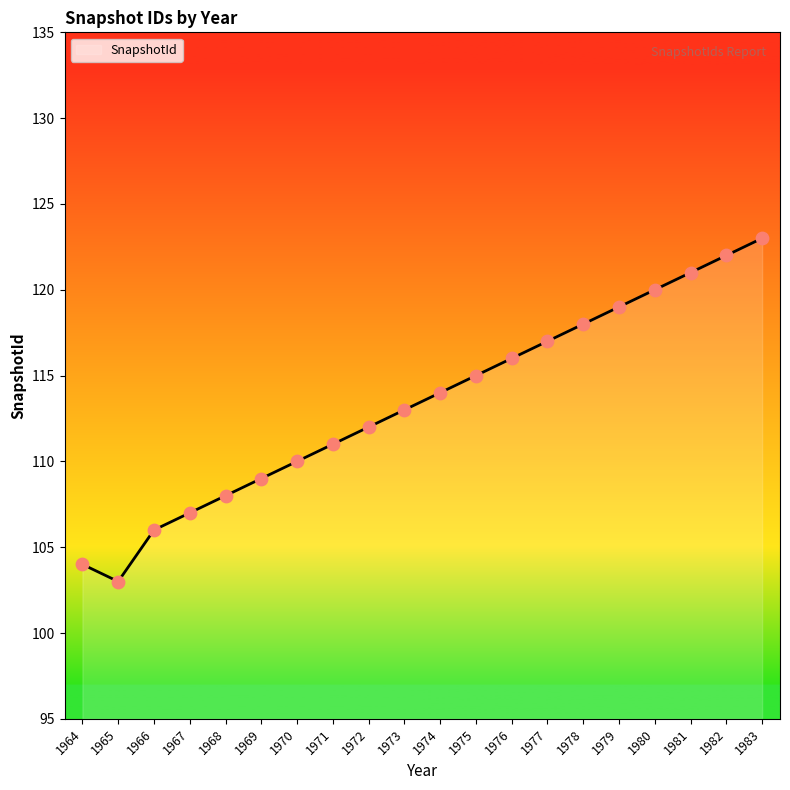

Between 1969 and 1965, which is larger?

1969